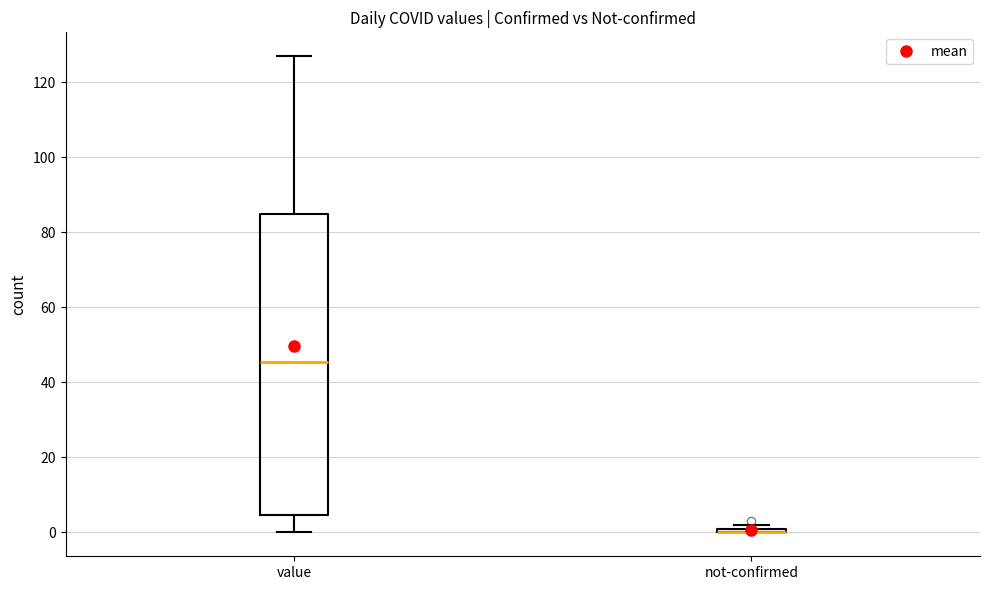

Where is the lower edge of the box for not-confirmed on the y-axis? The values are not printed on the chart, so give them approximately, as read against the axis.

0